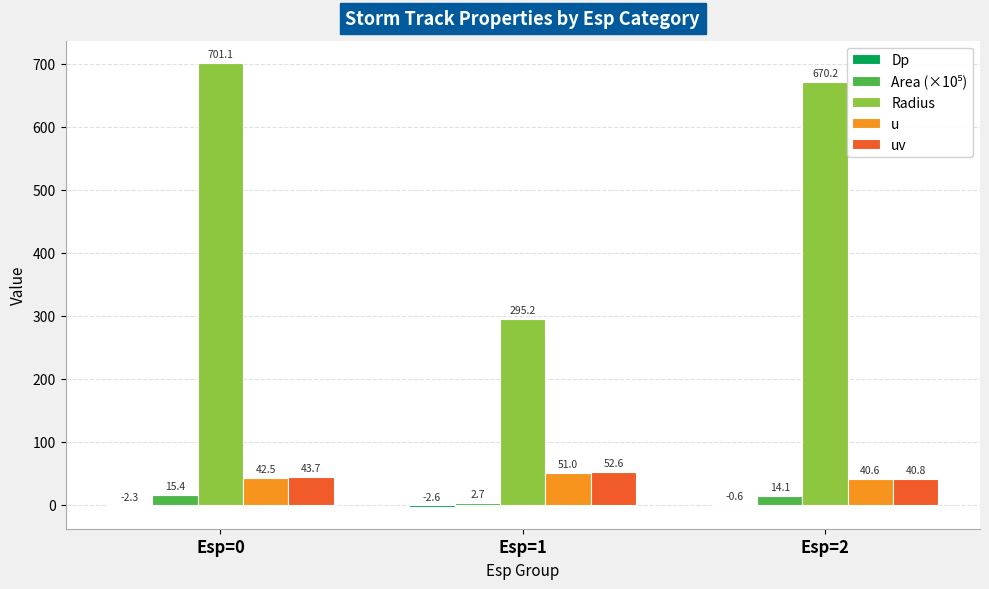

Which series changed the most between Esp=0 and Esp=2?

Radius